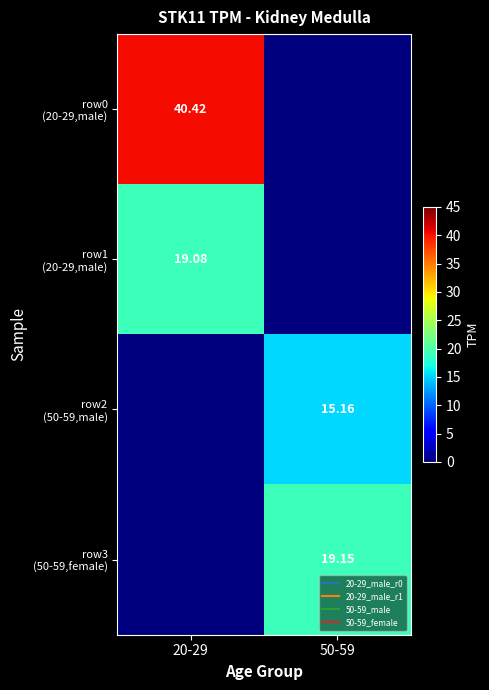

The row0 (20-29,male) series shows 40.4 at 20-29. True or false?

True